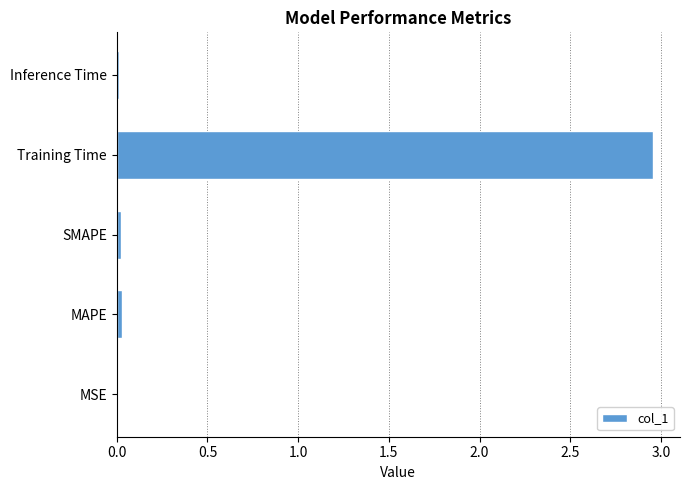

Is it true that the value at SMAPE is 0.0?

True